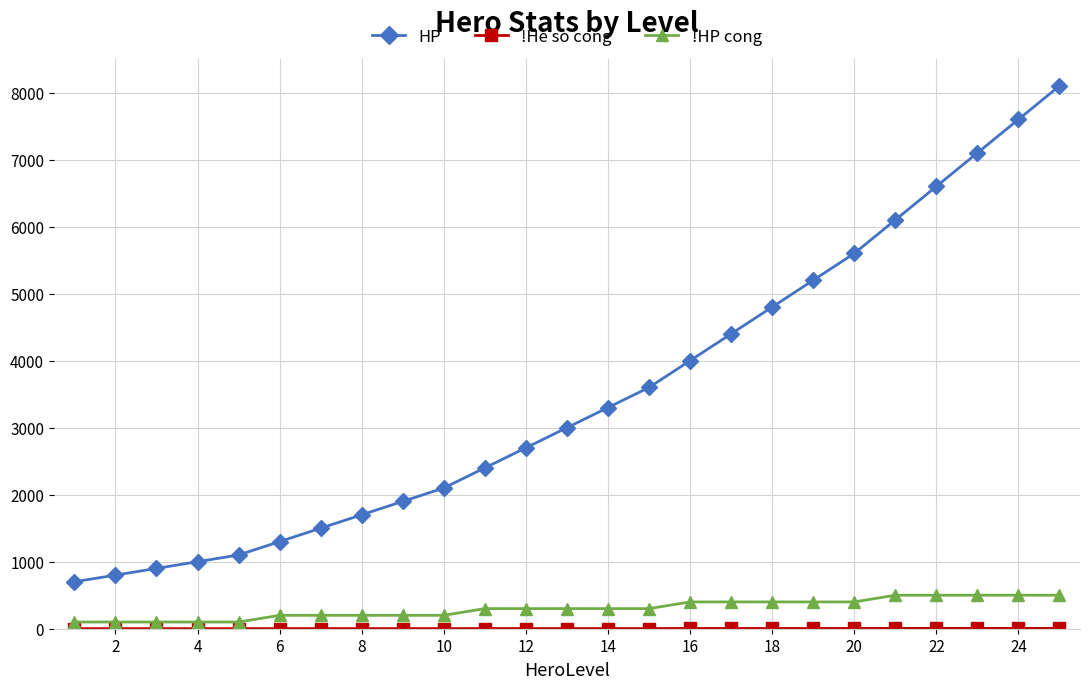

True or false: HP has more than 2 interior local peaks.

False